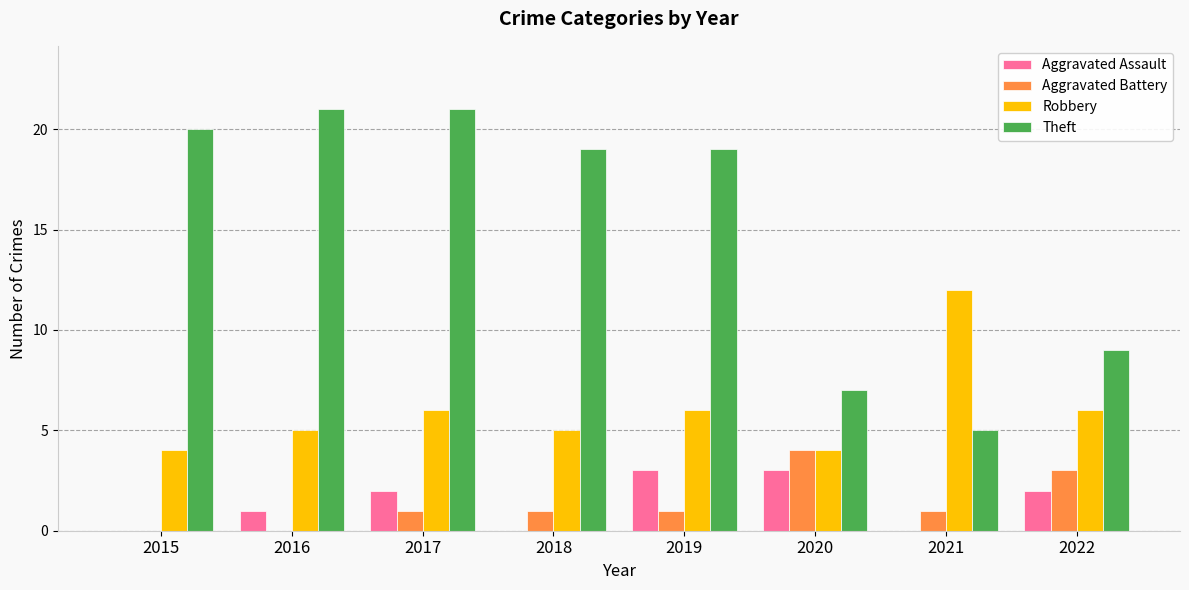

What is the maximum value for Theft?

21